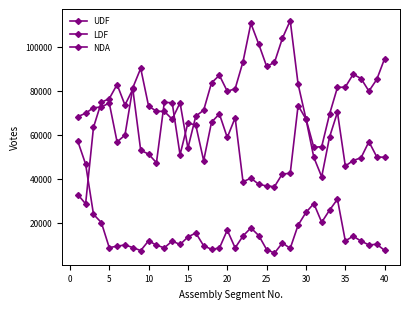

How many series are shown in this chart?

3